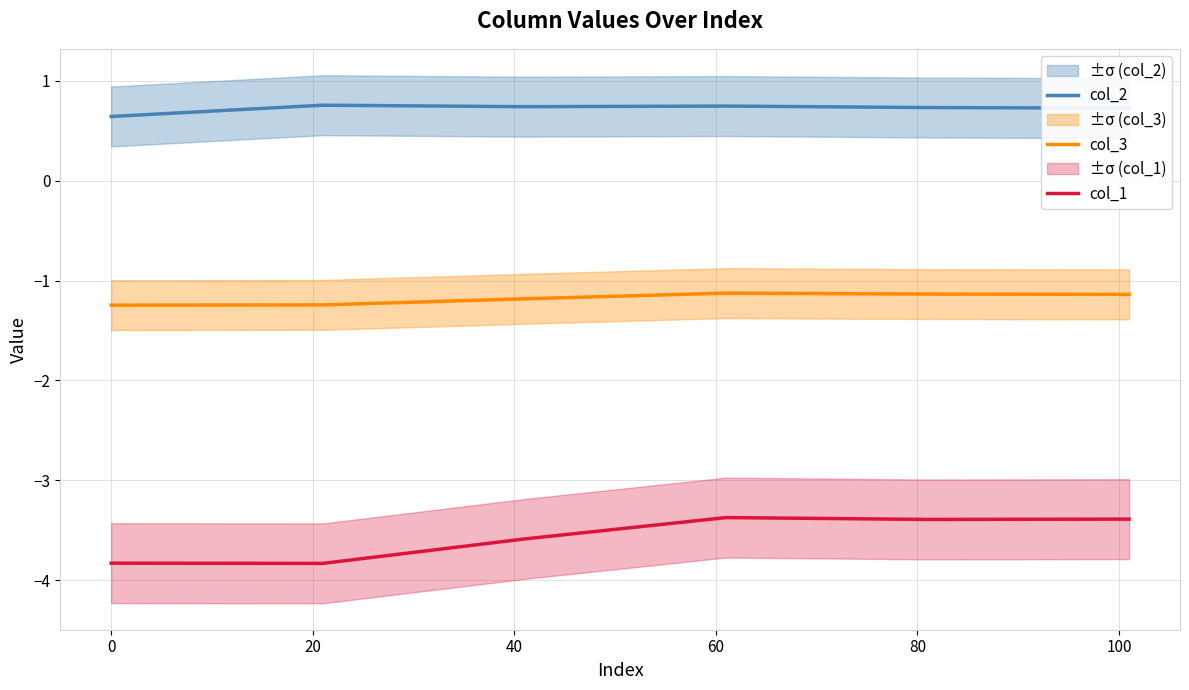

True or false: col_3 and col_1 cross at least once.

False